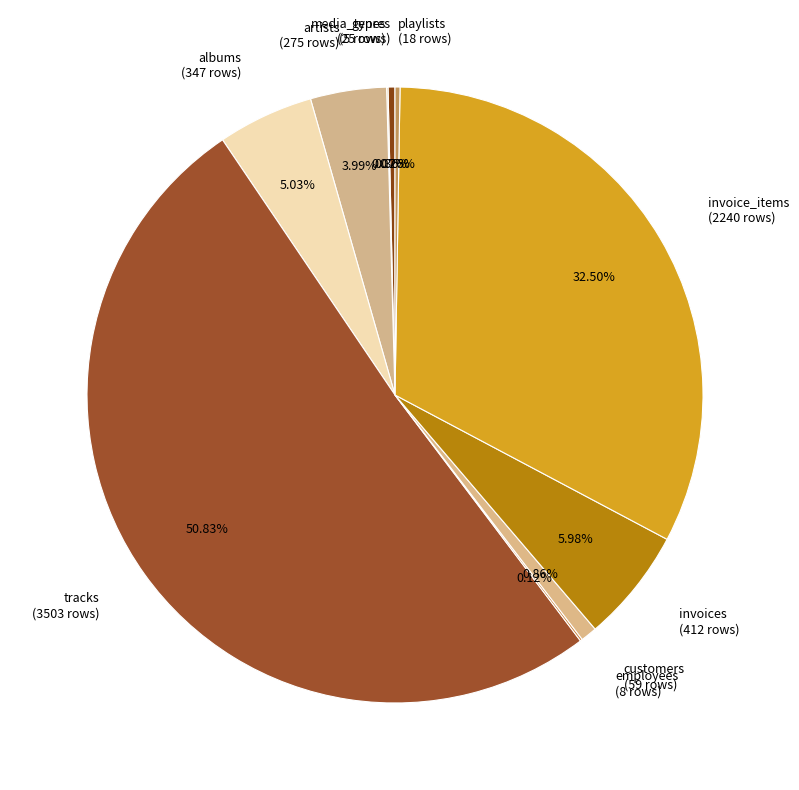

Is customers (59 rows) the majority of the pie?

No